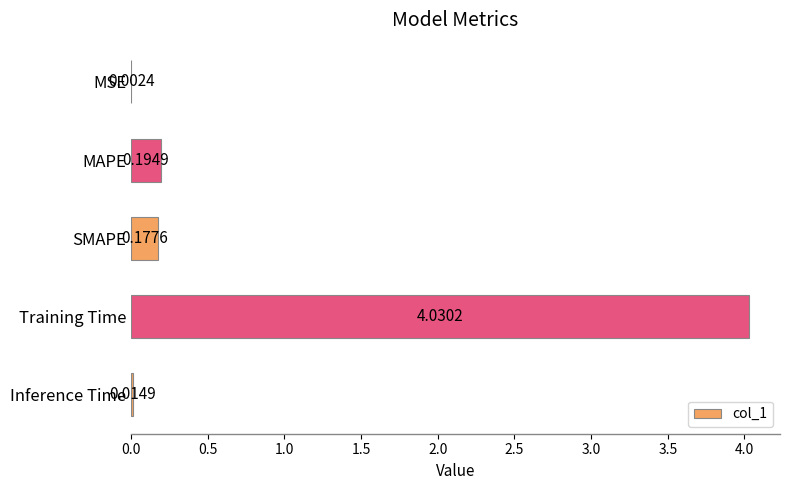

What is the sum of all values?

4.4